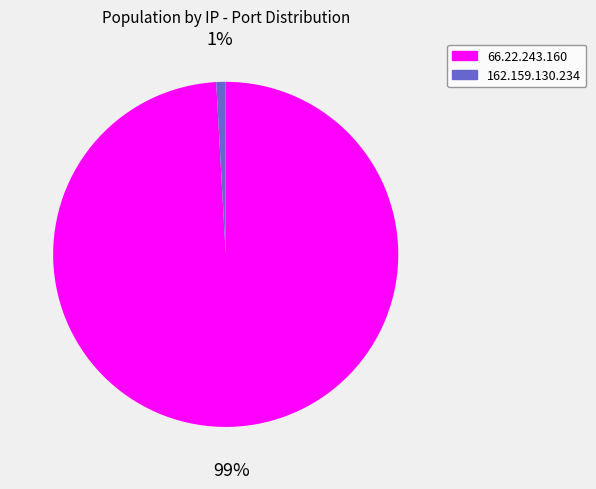

The 162.159.130.234 slice represents 11% of the pie. True or false?

False